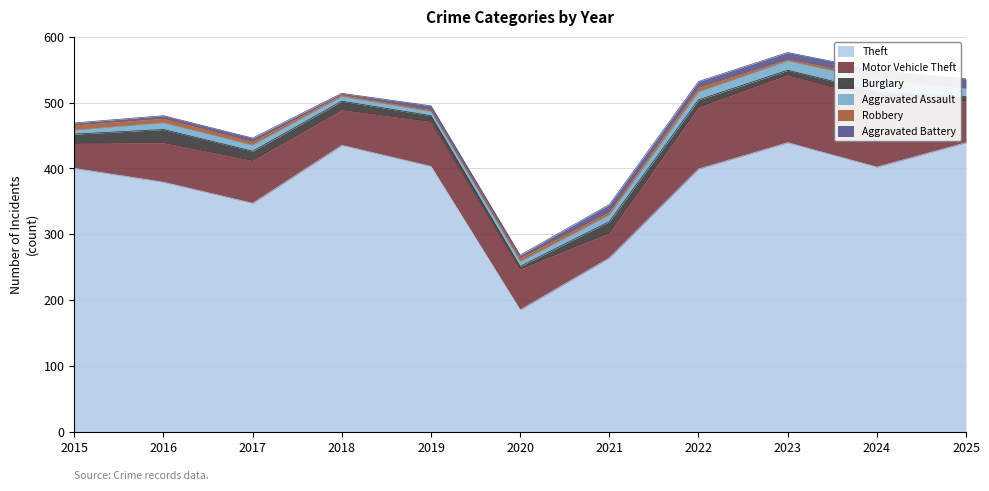

The Theft series shows 347 at 2017. True or false?

True